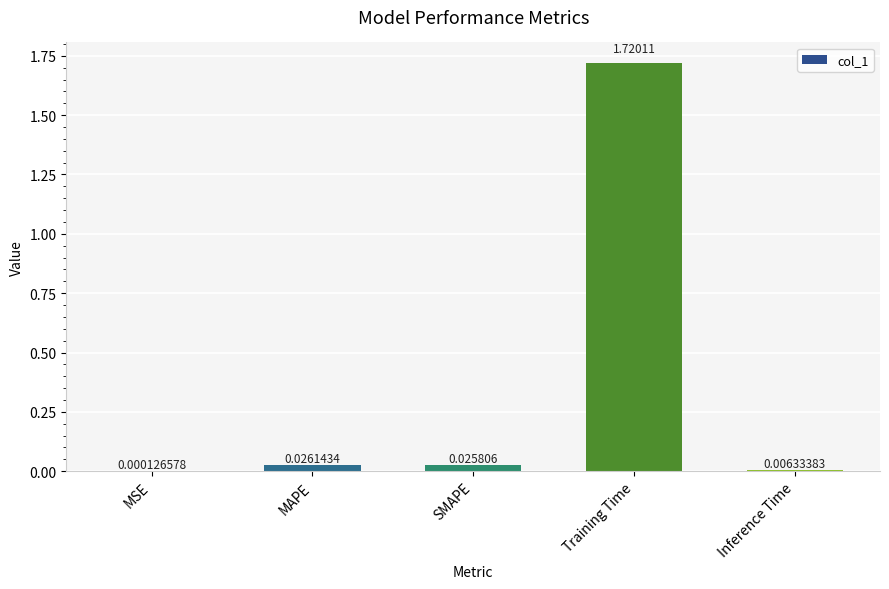

At which label is the value closest to 0?

MSE